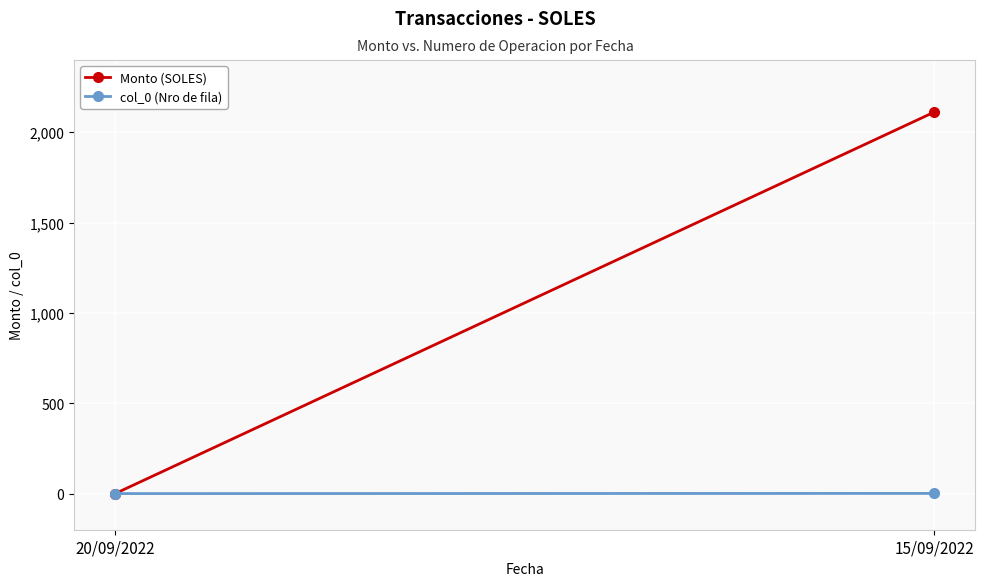

Between 20/09/2022 and 15/09/2022, which series saw the biggest shift?

Monto (SOLES)